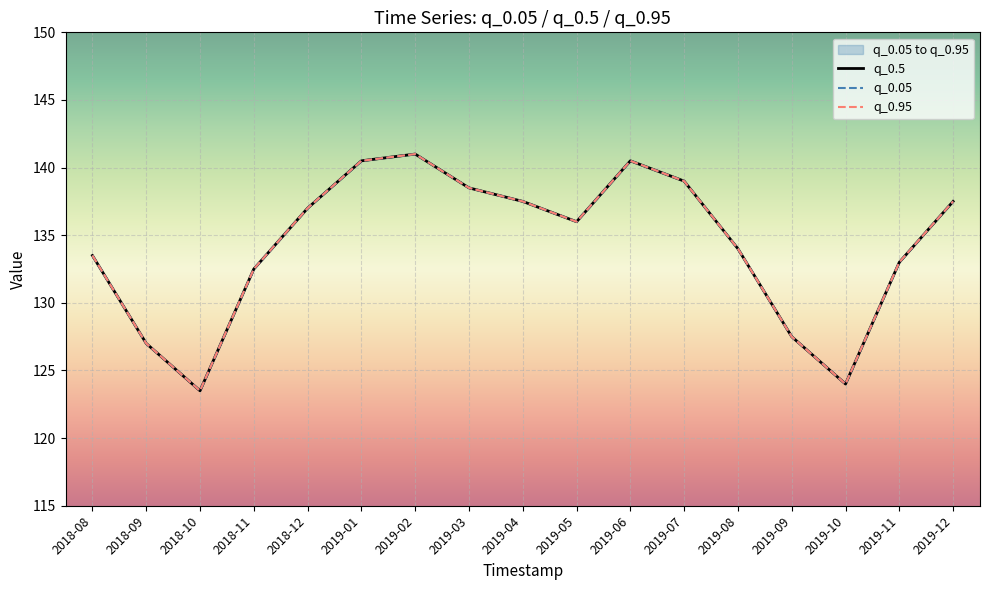

Reading left to right, extract all data points from this chart.

q_0.5: 2018-08=133.5	2018-09=127.0	2018-10=123.5	2018-11=132.5	2018-12=137.0	2019-01=140.5	2019-02=141.0	2019-03=138.5	2019-04=137.5	2019-05=136.0	2019-06=140.5	2019-07=139.0	2019-08=134.0	2019-09=127.5	2019-10=124.0	2019-11=133.0	2019-12=137.5
q_0.05: 2018-08=133.5	2018-09=127.0	2018-10=123.5	2018-11=132.5	2018-12=137.0	2019-01=140.5	2019-02=141.0	2019-03=138.5	2019-04=137.5	2019-05=136.0	2019-06=140.5	2019-07=139.0	2019-08=134.0	2019-09=127.5	2019-10=124.0	2019-11=133.0	2019-12=137.5
q_0.95: 2018-08=133.5	2018-09=127.0	2018-10=123.5	2018-11=132.5	2018-12=137.0	2019-01=140.5	2019-02=141.0	2019-03=138.5	2019-04=137.5	2019-05=136.0	2019-06=140.5	2019-07=139.0	2019-08=134.0	2019-09=127.5	2019-10=124.0	2019-11=133.0	2019-12=137.5